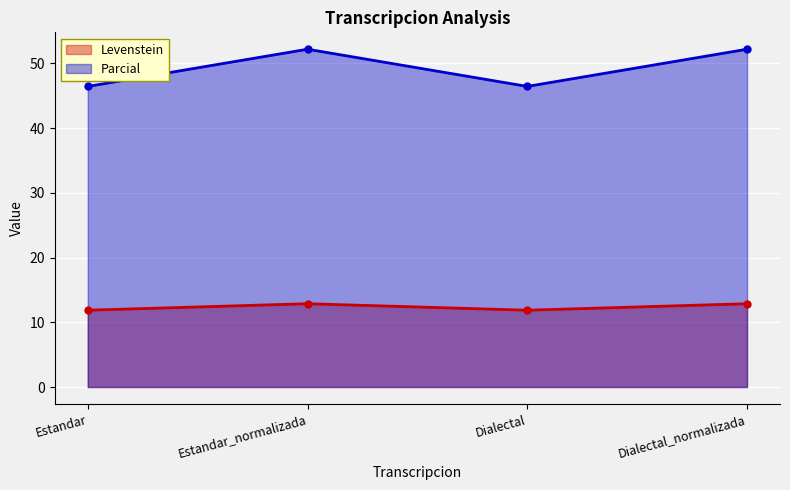

How many values in the Levenstein series exceed 12?

2